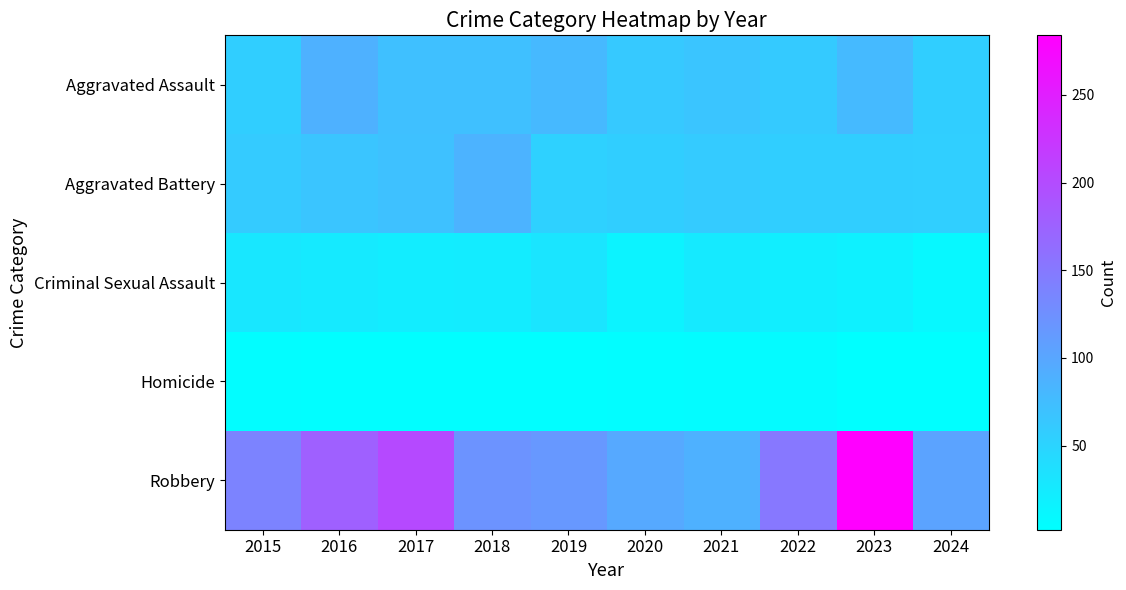

Reading right to left, what are all the values shown in this chart?

Aggravated Assault: 2024=57	2023=79	2022=61	2021=66	2020=62	2019=80	2018=72	2017=72	2016=88	2015=56
Aggravated Battery: 2024=55	2023=56	2022=56	2021=60	2020=57	2019=53	2018=86	2017=71	2016=66	2015=60
Criminal Sexual Assault: 2024=10	2023=18	2022=21	2021=26	2020=16	2019=31	2018=24	2017=22	2016=26	2015=29
Homicide: 2024=2	2023=3	2022=7	2021=6	2020=5	2019=4	2018=4	2017=4	2016=4	2015=5
Robbery: 2024=103	2023=284	2022=151	2021=88	2020=97	2019=116	2018=121	2017=202	2016=178	2015=139